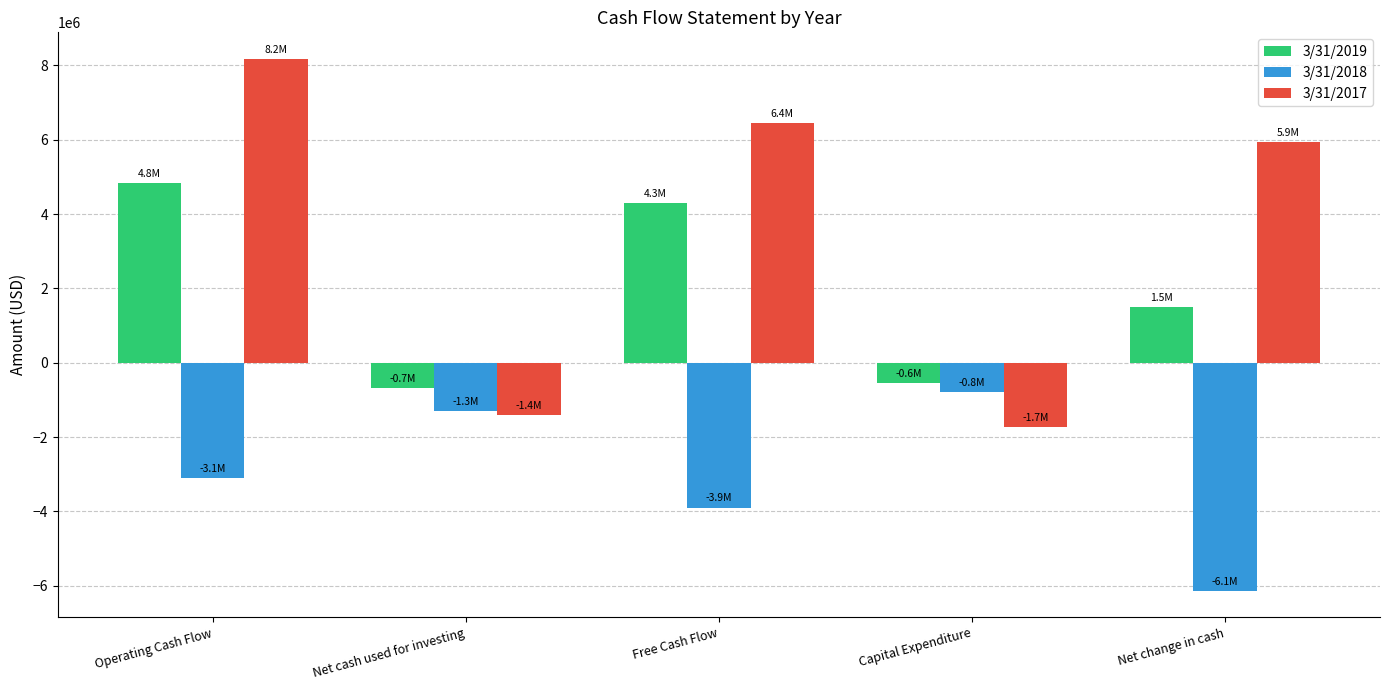

Where does the 3/31/2018 series first go above -3106942?

Net cash used for investing